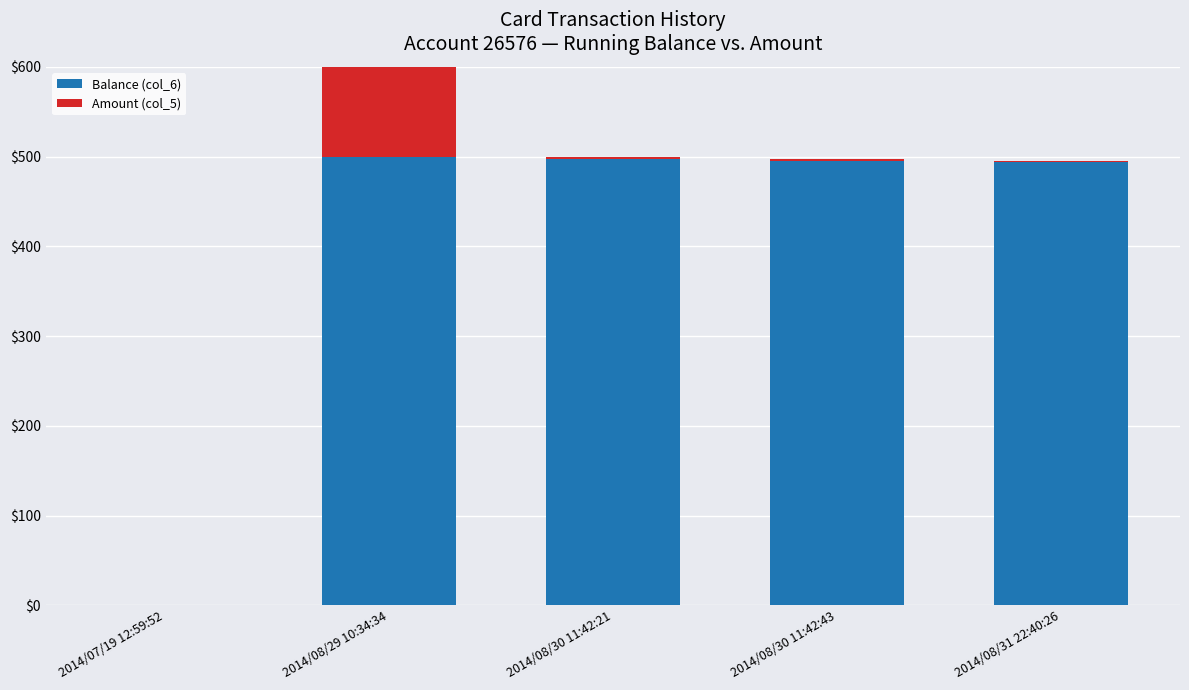

At how many categories does at least one series exceed 471?

4